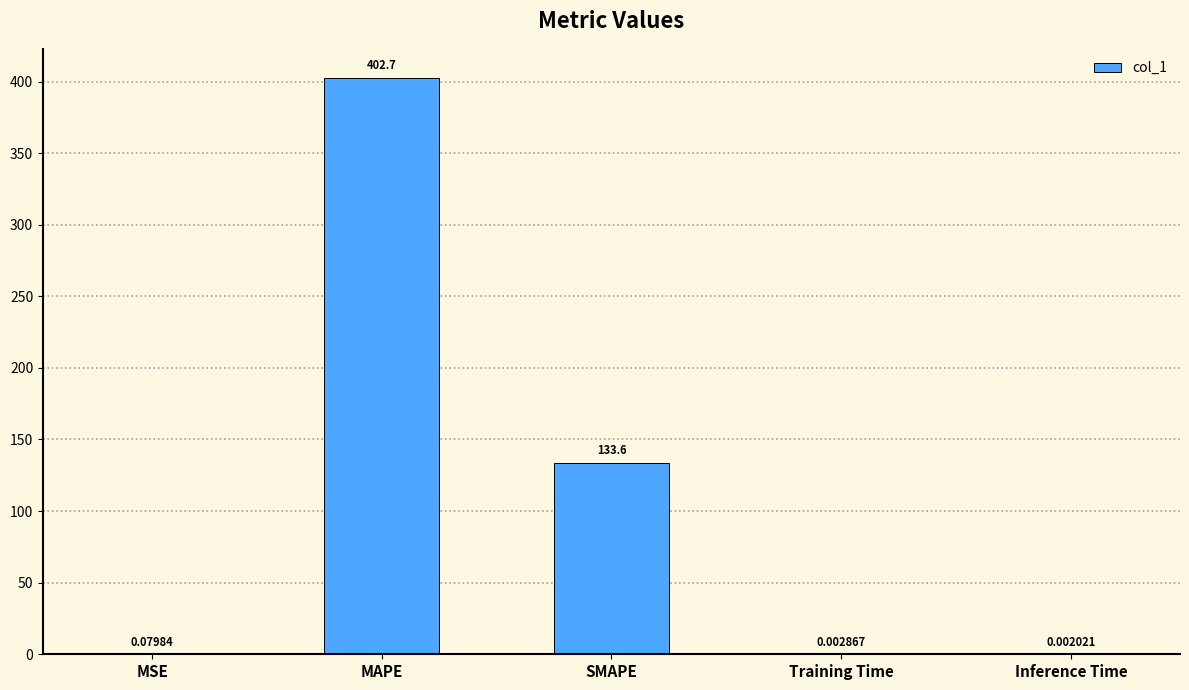

Which label corresponds to the largest value in the chart?

MAPE